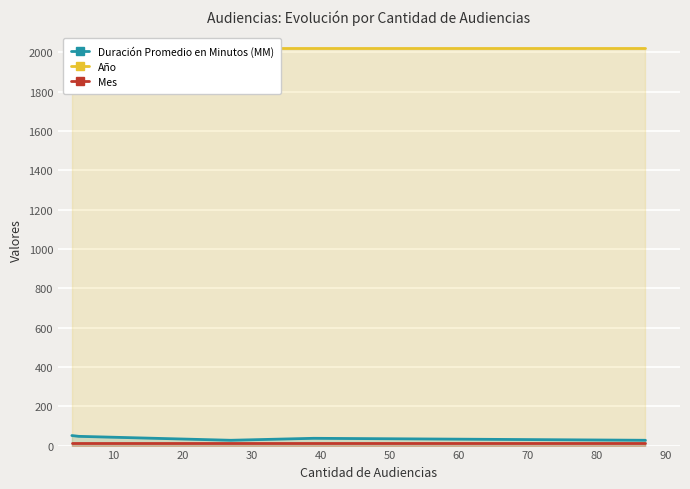

Which series changed the most between 20 and 40?

Duración Promedio en Minutos (MM)